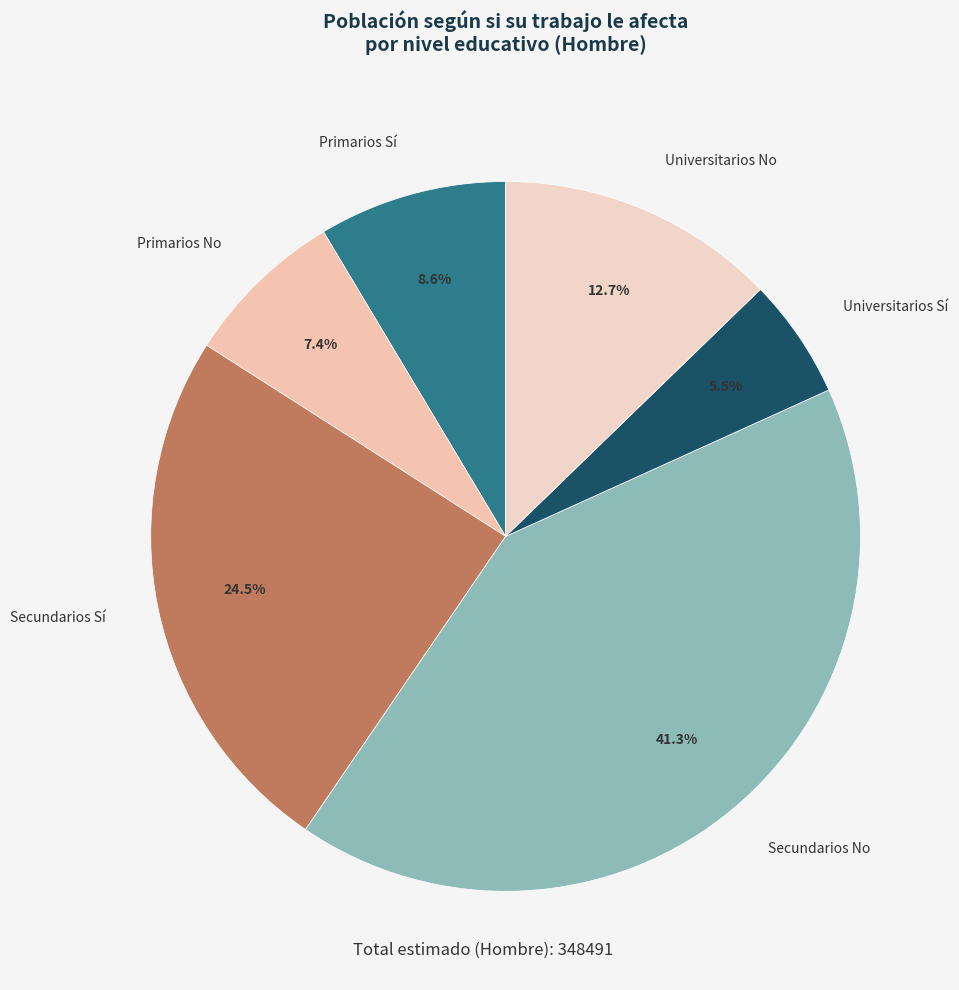

To the nearest percent, what is the difference between the largest and smallest slice percentages?

36%